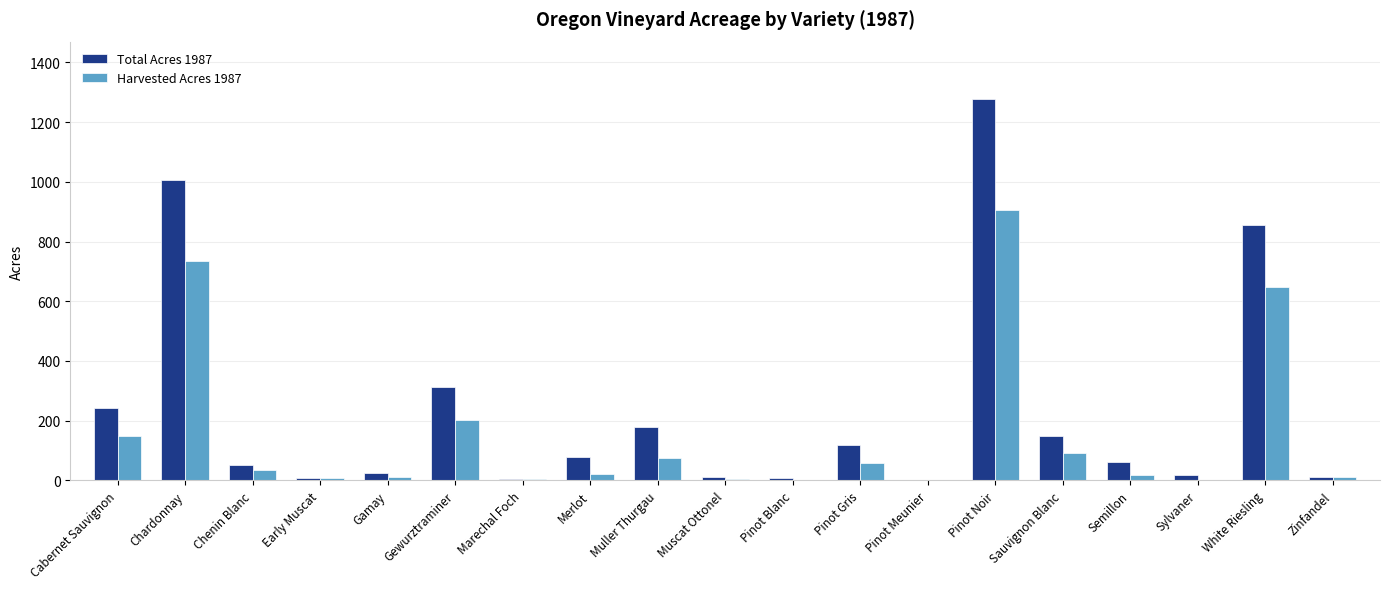

At which label does Total Acres 1987 reach its peak?

Pinot Noir